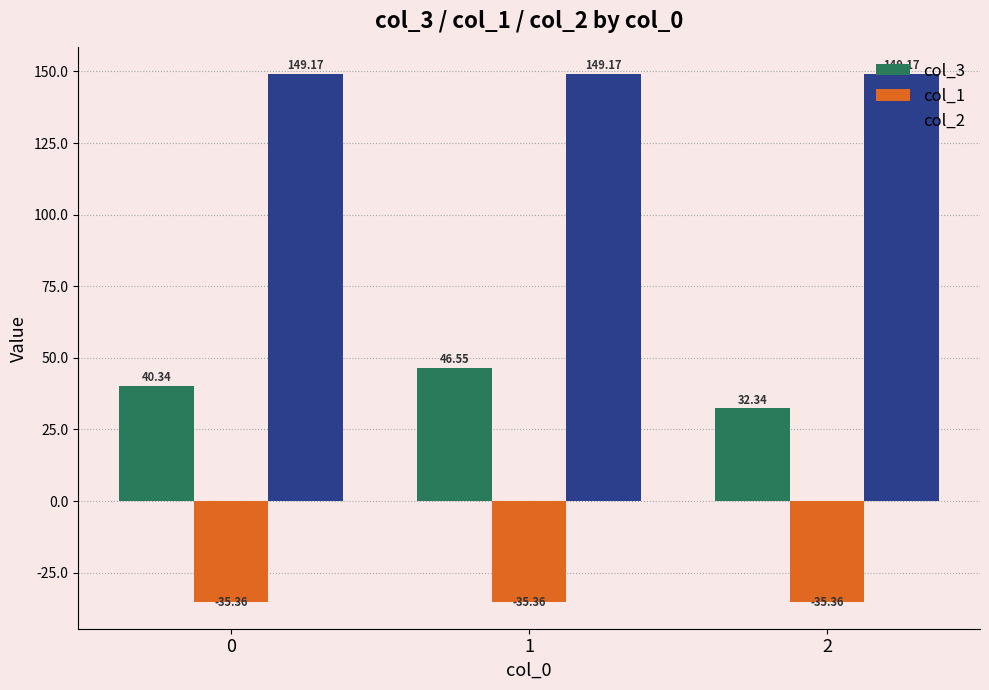

List the series in order of their peak value, lowest first.

col_1, col_3, col_2